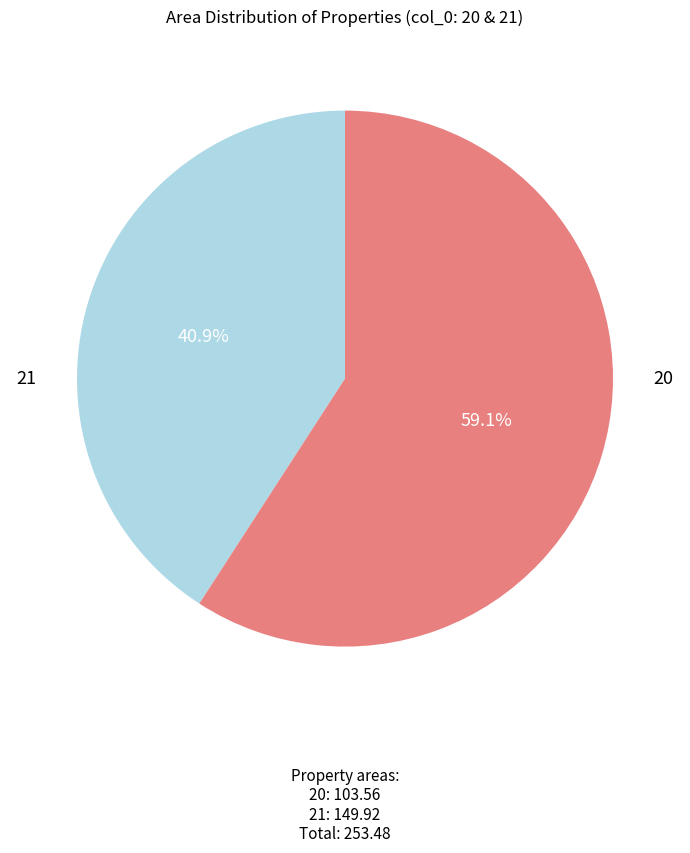

How many segments does this pie chart have?

2